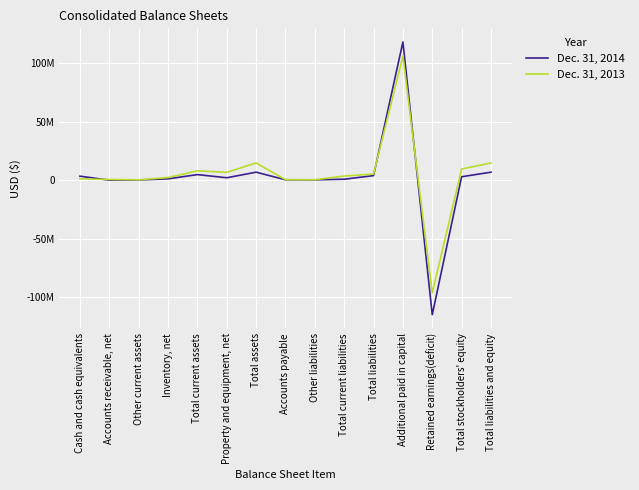

What is the value of the Dec. 31, 2014 point at the 11th from the left?

3905523